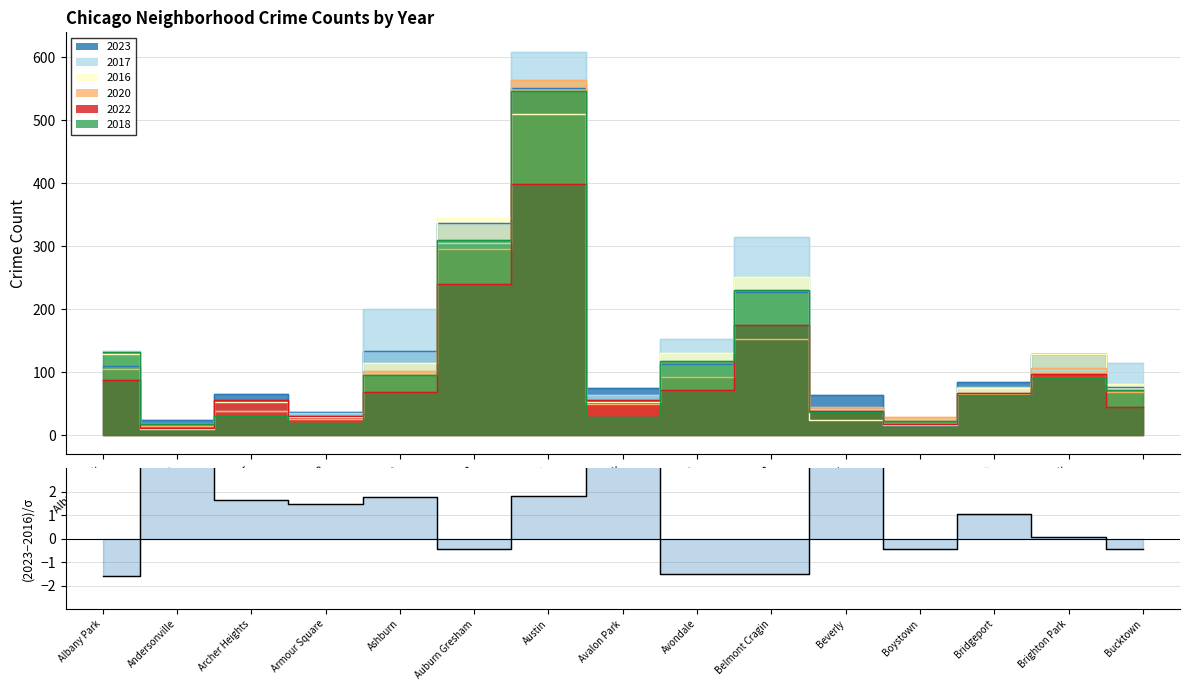

What position from the left is Boystown?

12